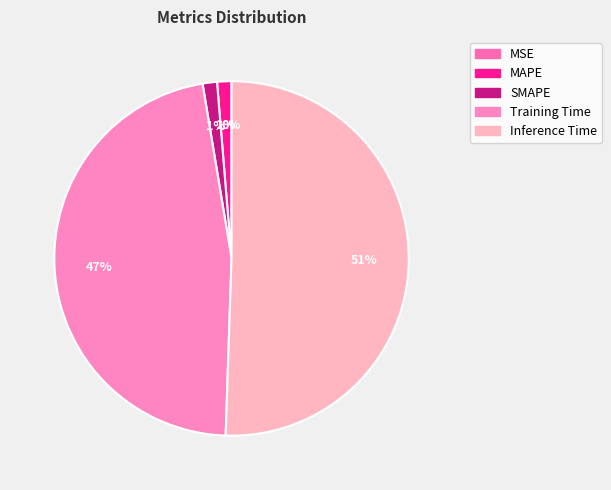

Which slice is the smallest?

MSE